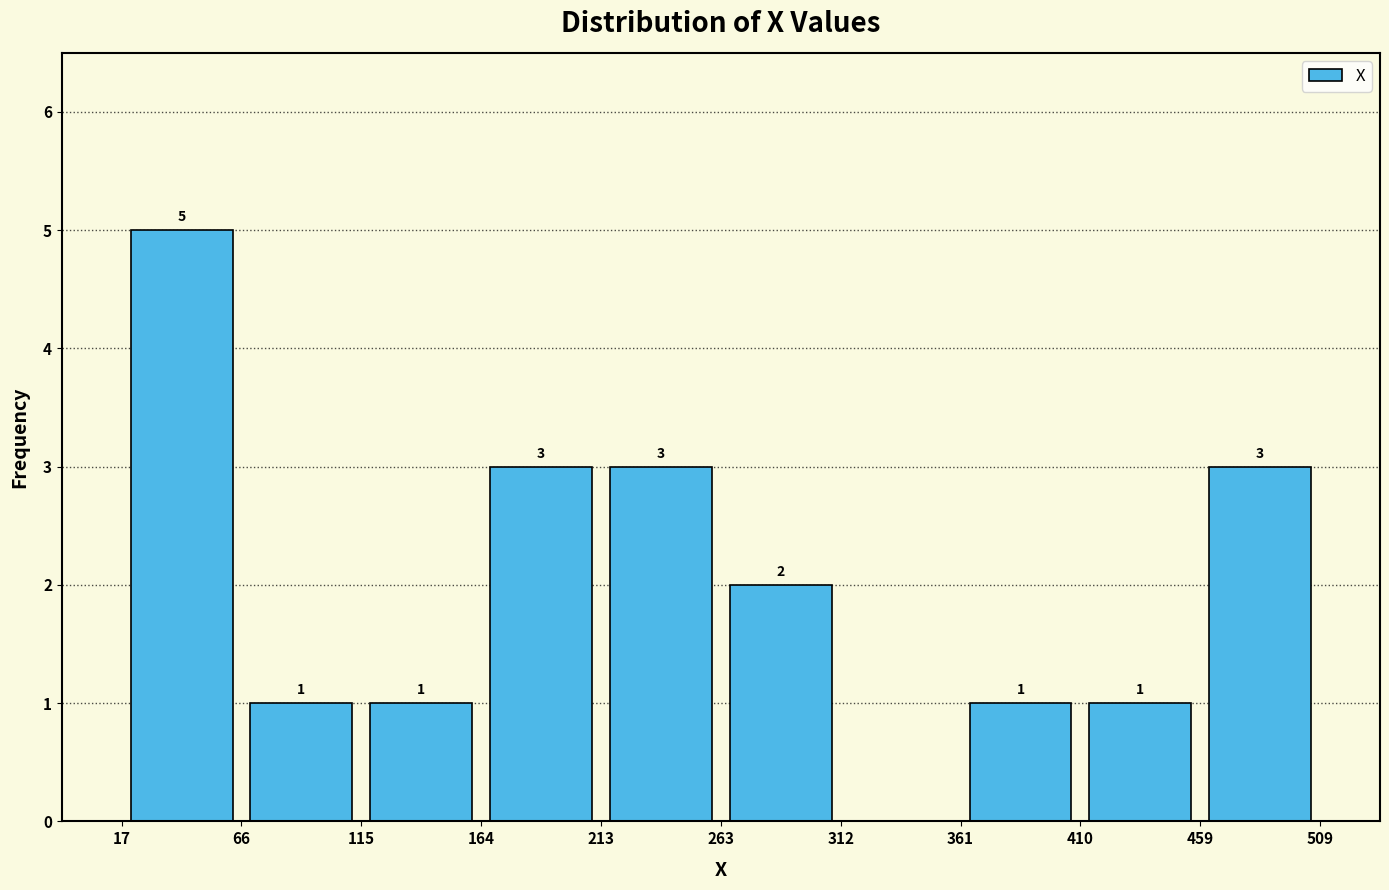

Over which range of the x-axis is the bar tallest?

17 to 66